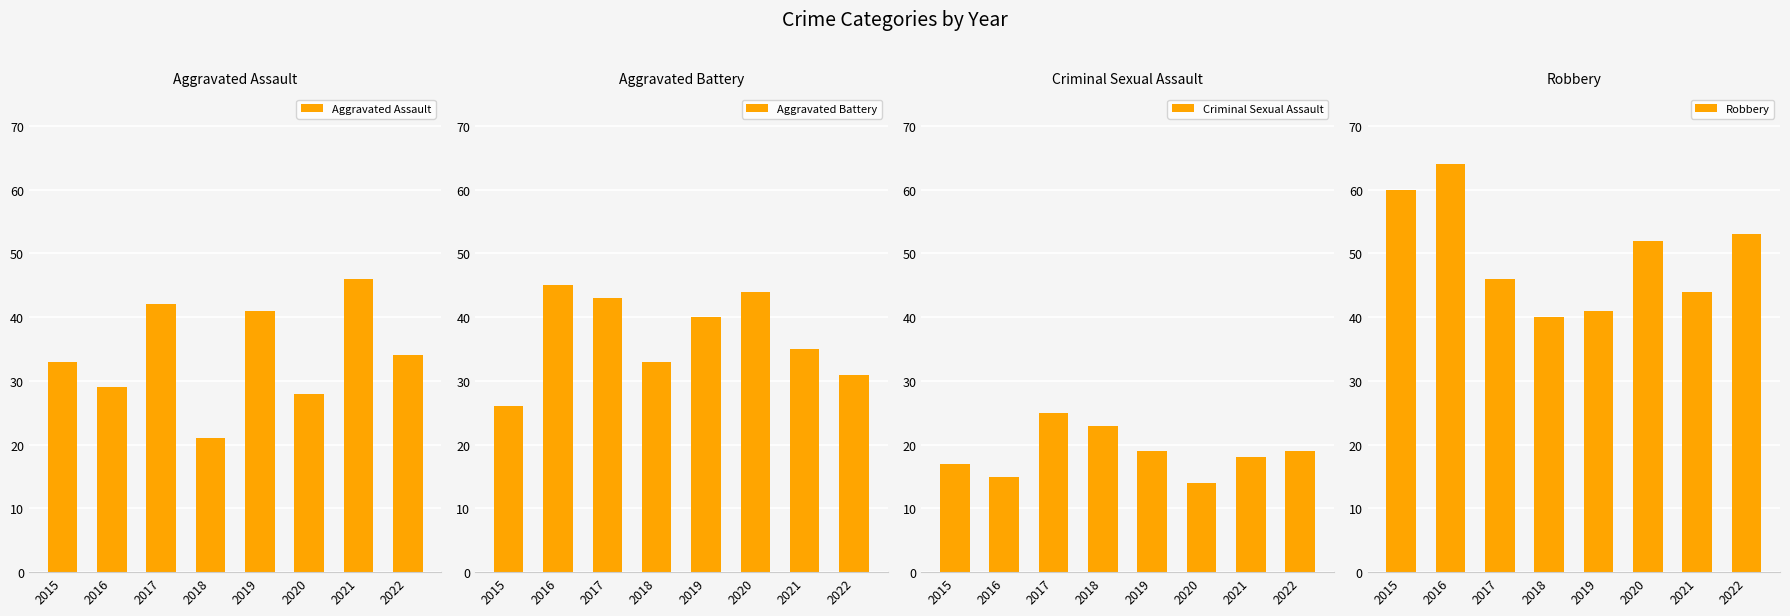

Does the chart contain stacked bars?

No